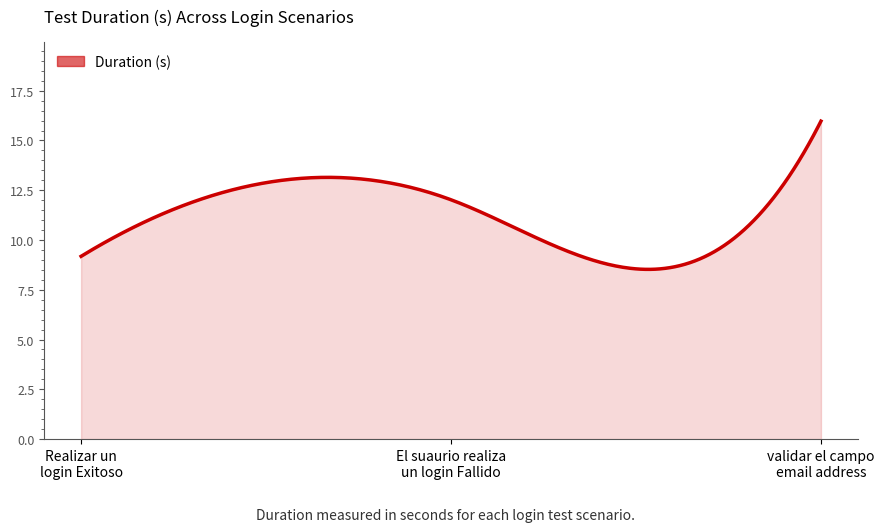

What is the difference between the maximum and minimum values?

7.4